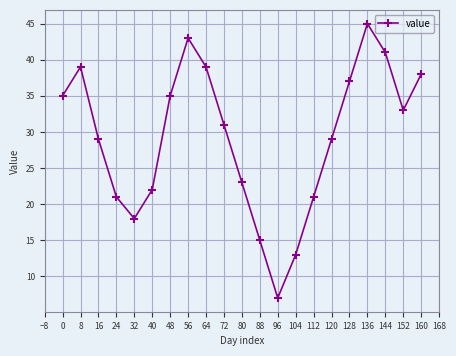

What is the maximum value shown in the chart?

45